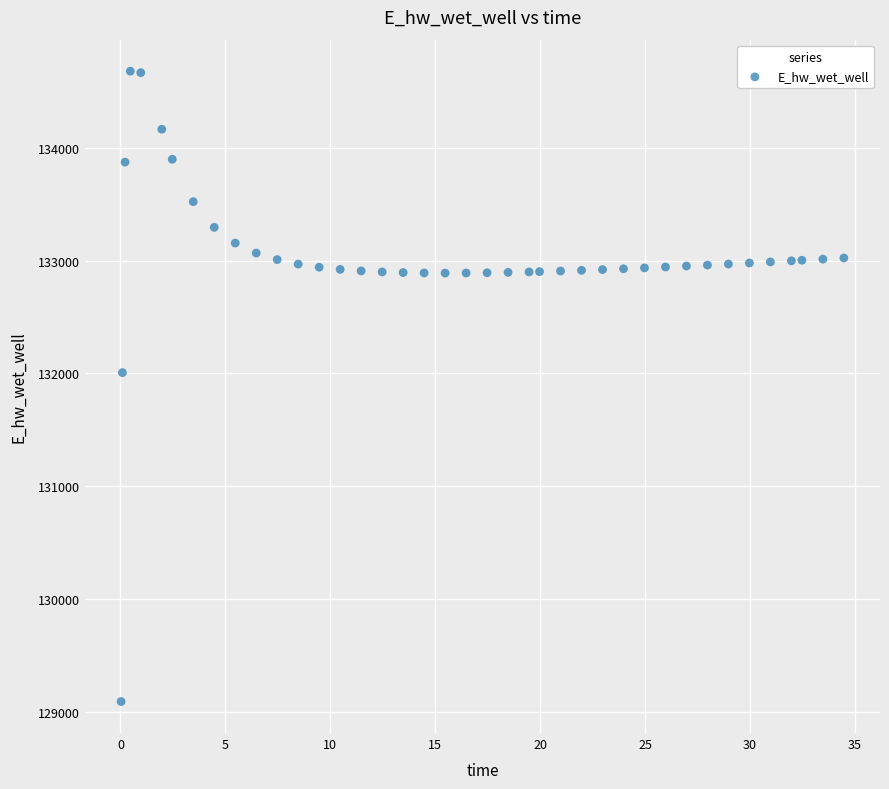

What Y value in the scatter plot is closest to 131884?

132006.2